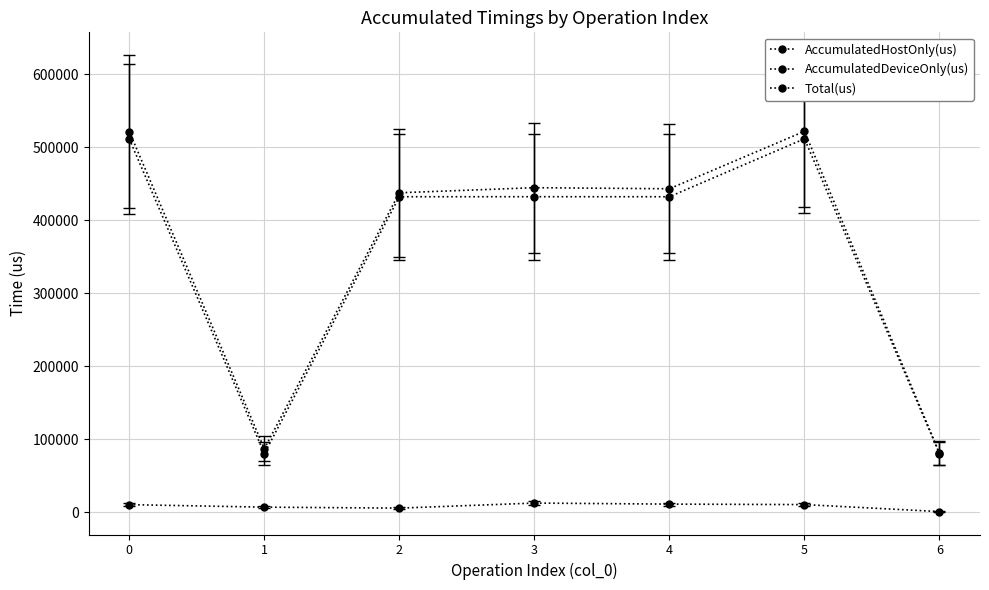

How many distinct data groups are displayed?

3